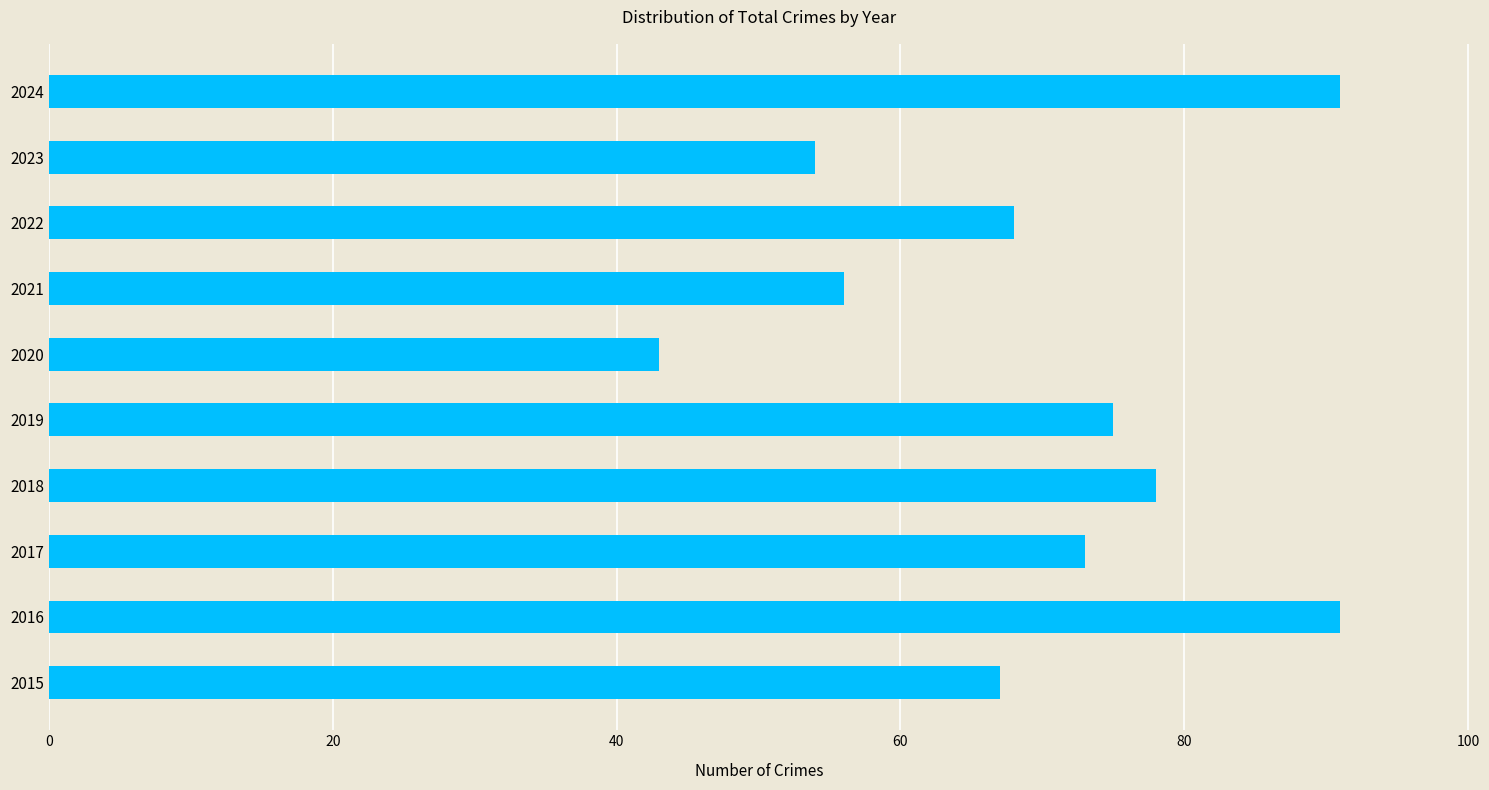

Does the chart contain any negative values?

No